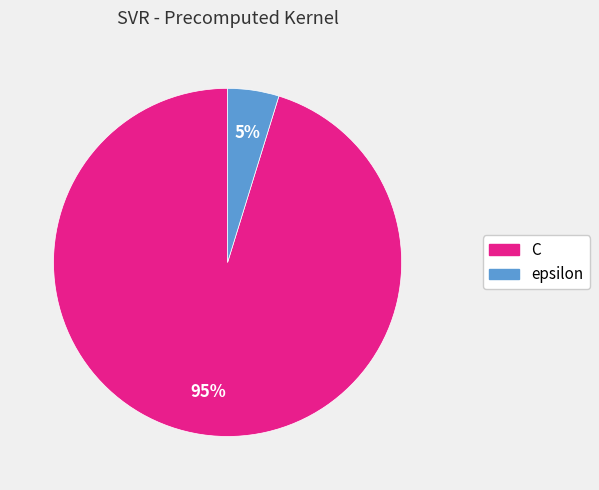

Is it true that epsilon is 5% of the pie?

True